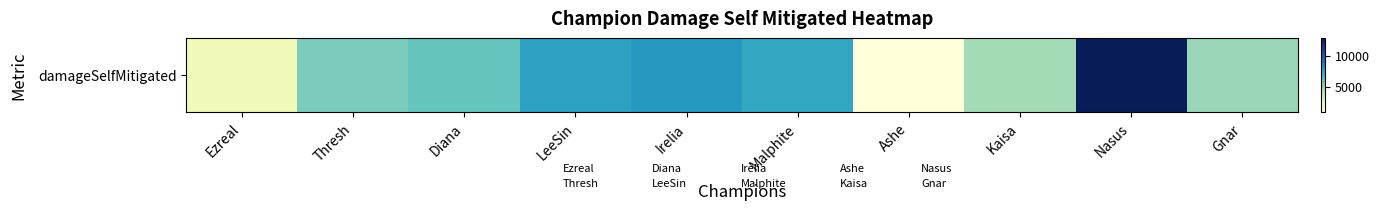

Approximately how many times larger is the value at Ezreal compared to Malphite?

0.3